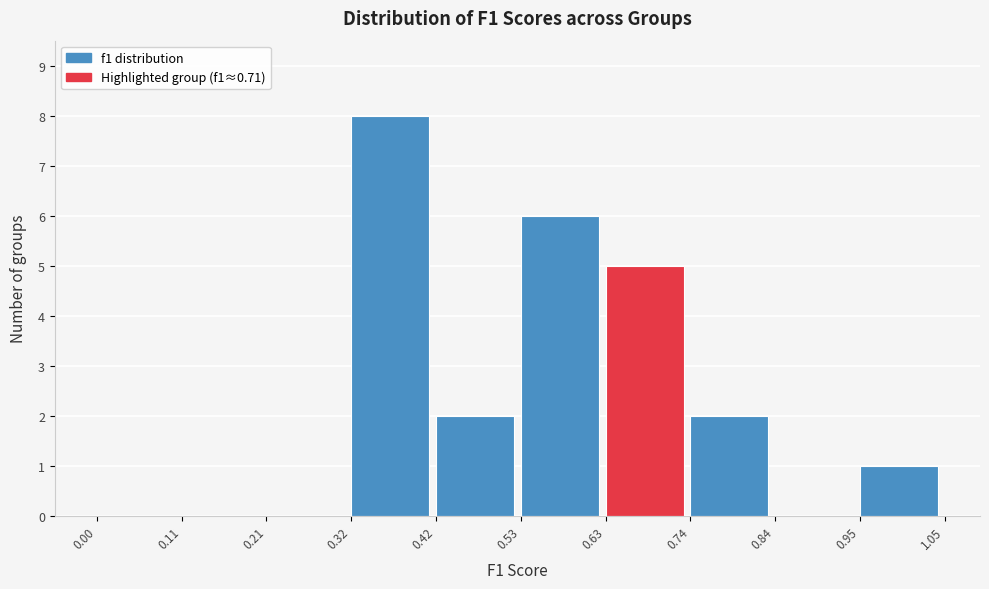

Reading left to right, list every bar in this chart as the range it spans on the x-axis followed by its height. The values are not printed on the chart, so give them approximately, as read against the axis.

0.00 to 0.11: 0
0.11 to 0.21: 0
0.21 to 0.32: 0
0.32 to 0.42: 8
0.42 to 0.53: 2
0.53 to 0.63: 6
0.63 to 0.74: 5
0.74 to 0.84: 2
0.84 to 0.95: 0
0.95 to 1.05: 1